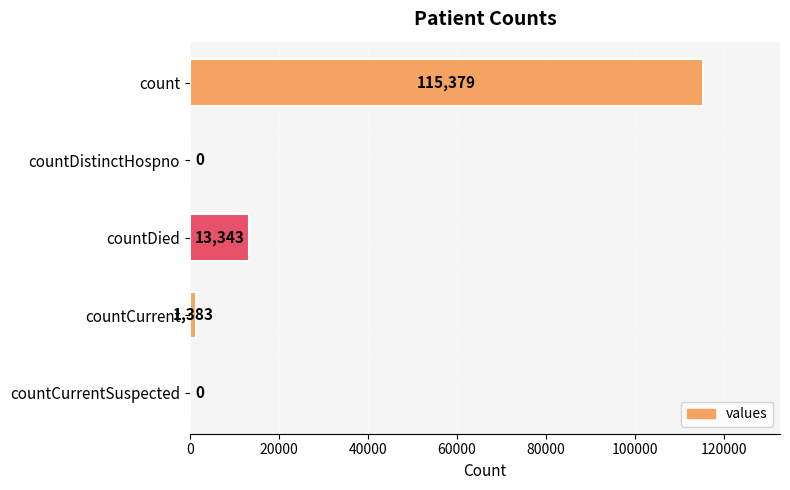

What is the sum of all values?

130105